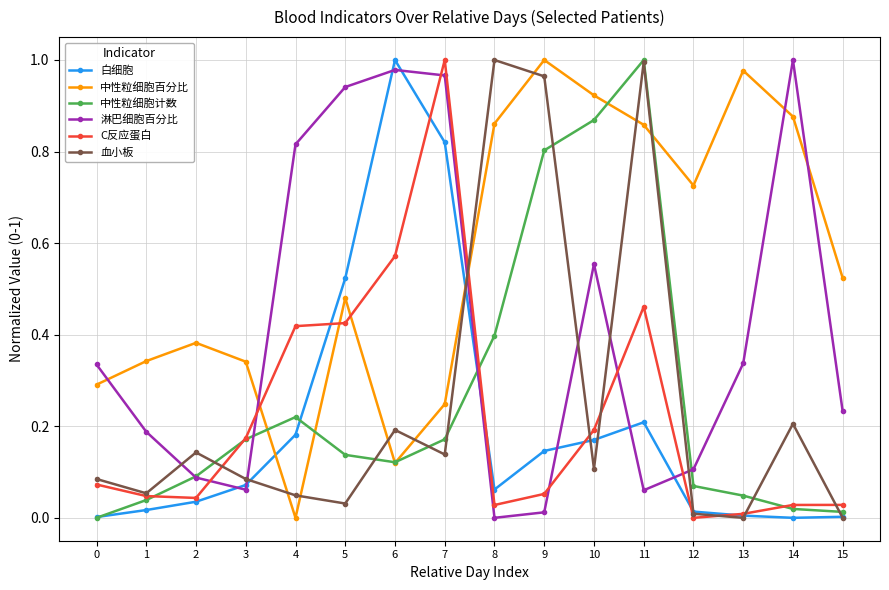

At which category is the sum across all series the highest?

11